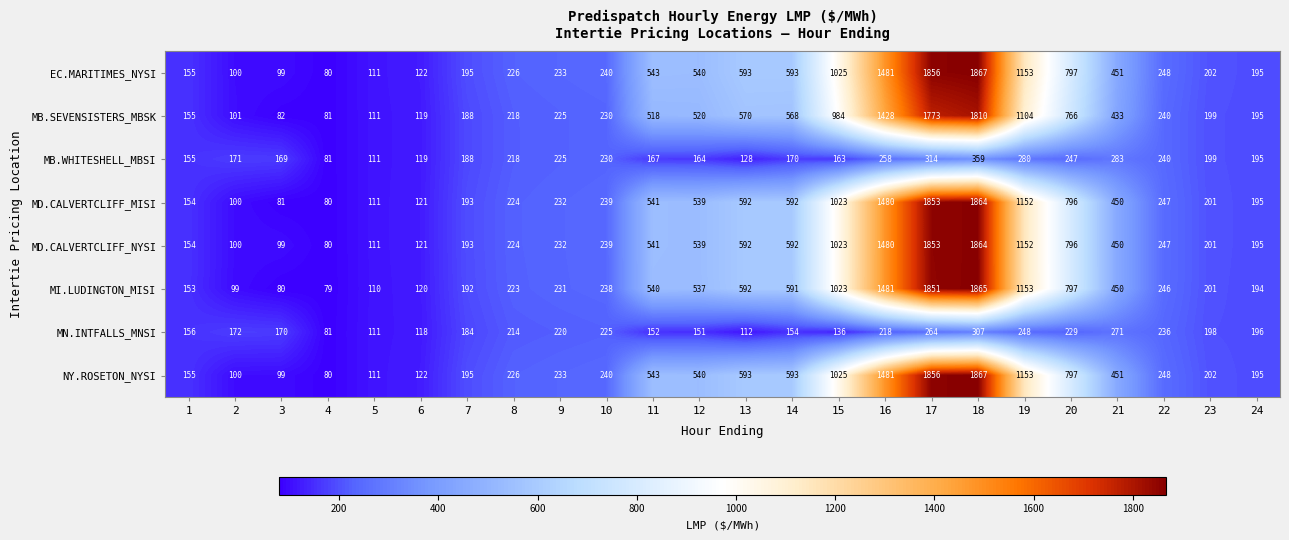

What is the spread (max minus min) of values at 14?

439